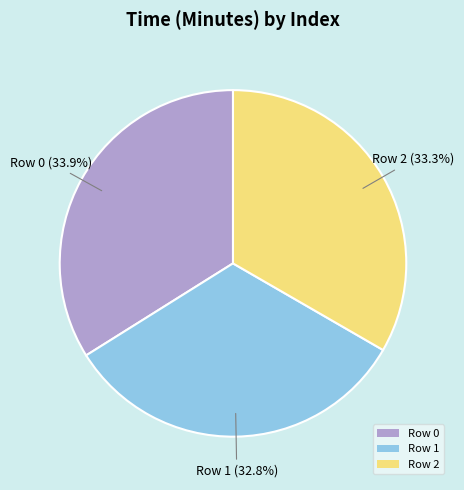

Count the number of slices in the pie.

3